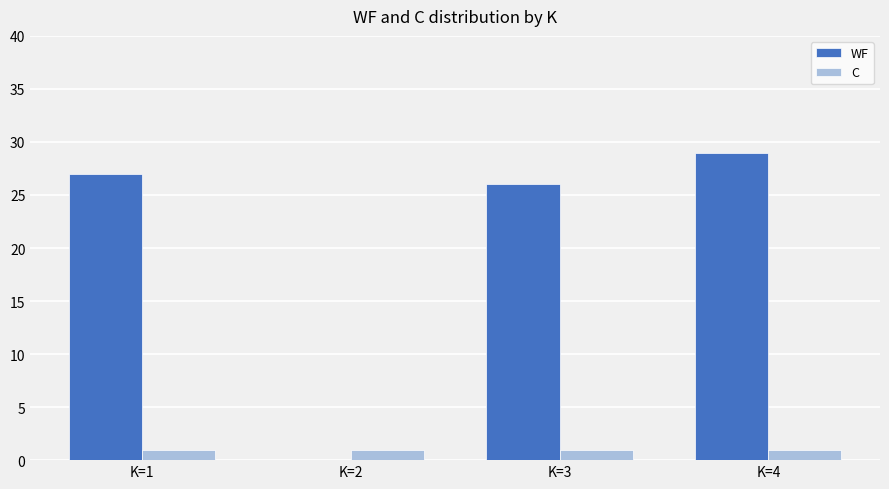

How many series are shown in this chart?

2